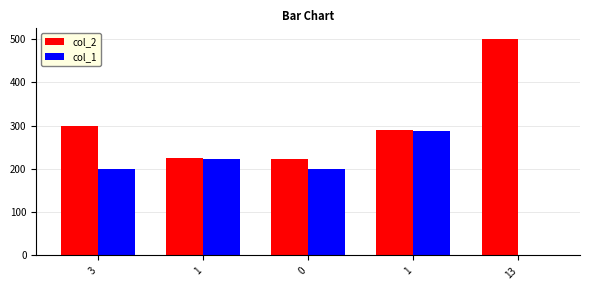

What is the difference between the maximum and minimum values in the col_2 series?

276